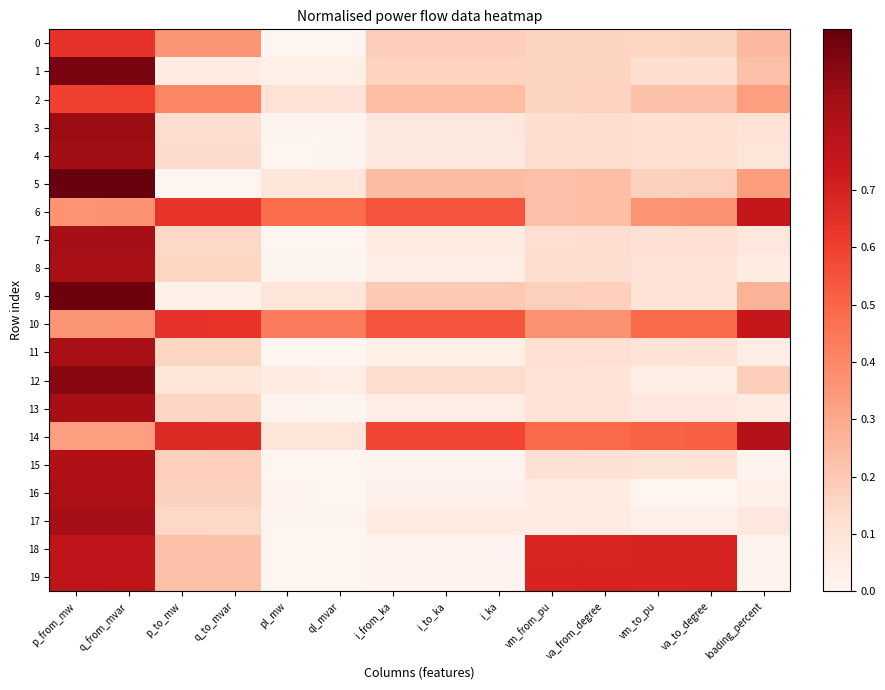

Reading right to left, transcribe all the data shown in this chart.

0: loading_percent=0.3	va_to_degree=0.2	vm_to_pu=0.2	va_from_degree=0.2	vm_from_pu=0.2	i_ka=0.2	i_to_ka=0.2	i_from_ka=0.2	ql_mvar=0.0	pl_mw=0.0	q_to_mvar=0.4	p_to_mw=0.4	q_from_mvar=0.6	p_from_mw=0.6
1: loading_percent=0.2	va_to_degree=0.1	vm_to_pu=0.1	va_from_degree=0.2	vm_from_pu=0.2	i_ka=0.2	i_to_ka=0.2	i_from_ka=0.2	ql_mvar=0.0	pl_mw=0.0	q_to_mvar=0.1	p_to_mw=0.1	q_from_mvar=0.9	p_from_mw=0.9
2: loading_percent=0.3	va_to_degree=0.2	vm_to_pu=0.2	va_from_degree=0.2	vm_from_pu=0.2	i_ka=0.2	i_to_ka=0.2	i_from_ka=0.2	ql_mvar=0.1	pl_mw=0.1	q_to_mvar=0.4	p_to_mw=0.4	q_from_mvar=0.6	p_from_mw=0.6
3: loading_percent=0.1	va_to_degree=0.1	vm_to_pu=0.1	va_from_degree=0.1	vm_from_pu=0.1	i_ka=0.1	i_to_ka=0.1	i_from_ka=0.1	ql_mvar=0.0	pl_mw=0.0	q_to_mvar=0.1	p_to_mw=0.1	q_from_mvar=0.9	p_from_mw=0.9
4: loading_percent=0.1	va_to_degree=0.1	vm_to_pu=0.1	va_from_degree=0.1	vm_from_pu=0.1	i_ka=0.1	i_to_ka=0.1	i_from_ka=0.1	ql_mvar=0.0	pl_mw=0.0	q_to_mvar=0.1	p_to_mw=0.1	q_from_mvar=0.9	p_from_mw=0.9
5: loading_percent=0.3	va_to_degree=0.2	vm_to_pu=0.2	va_from_degree=0.2	vm_from_pu=0.2	i_ka=0.2	i_to_ka=0.2	i_from_ka=0.2	ql_mvar=0.1	pl_mw=0.1	q_to_mvar=0.0	p_to_mw=0.0	q_from_mvar=1.0	p_from_mw=1.0
6: loading_percent=0.8	va_to_degree=0.4	vm_to_pu=0.4	va_from_degree=0.2	vm_from_pu=0.2	i_ka=0.5	i_to_ka=0.5	i_from_ka=0.5	ql_mvar=0.5	pl_mw=0.5	q_to_mvar=0.6	p_to_mw=0.6	q_from_mvar=0.4	p_from_mw=0.4
7: loading_percent=0.1	va_to_degree=0.1	vm_to_pu=0.1	va_from_degree=0.1	vm_from_pu=0.1	i_ka=0.1	i_to_ka=0.1	i_from_ka=0.1	ql_mvar=0.0	pl_mw=0.0	q_to_mvar=0.1	p_to_mw=0.1	q_from_mvar=0.9	p_from_mw=0.9
8: loading_percent=0.1	va_to_degree=0.1	vm_to_pu=0.1	va_from_degree=0.1	vm_from_pu=0.1	i_ka=0.0	i_to_ka=0.0	i_from_ka=0.0	ql_mvar=0.0	pl_mw=0.0	q_to_mvar=0.2	p_to_mw=0.2	q_from_mvar=0.8	p_from_mw=0.8
9: loading_percent=0.3	va_to_degree=0.1	vm_to_pu=0.1	va_from_degree=0.2	vm_from_pu=0.2	i_ka=0.2	i_to_ka=0.2	i_from_ka=0.2	ql_mvar=0.1	pl_mw=0.1	q_to_mvar=0.0	p_to_mw=0.0	q_from_mvar=1.0	p_from_mw=1.0
10: loading_percent=0.8	va_to_degree=0.5	vm_to_pu=0.5	va_from_degree=0.4	vm_from_pu=0.4	i_ka=0.5	i_to_ka=0.5	i_from_ka=0.5	ql_mvar=0.4	pl_mw=0.4	q_to_mvar=0.6	p_to_mw=0.6	q_from_mvar=0.4	p_from_mw=0.4
11: loading_percent=0.0	va_to_degree=0.1	vm_to_pu=0.1	va_from_degree=0.1	vm_from_pu=0.1	i_ka=0.0	i_to_ka=0.0	i_from_ka=0.0	ql_mvar=0.0	pl_mw=0.0	q_to_mvar=0.2	p_to_mw=0.2	q_from_mvar=0.8	p_from_mw=0.8
12: loading_percent=0.2	va_to_degree=0.0	vm_to_pu=0.0	va_from_degree=0.1	vm_from_pu=0.1	i_ka=0.1	i_to_ka=0.1	i_from_ka=0.1	ql_mvar=0.0	pl_mw=0.1	q_to_mvar=0.1	p_to_mw=0.1	q_from_mvar=0.9	p_from_mw=0.9
13: loading_percent=0.1	va_to_degree=0.1	vm_to_pu=0.1	va_from_degree=0.1	vm_from_pu=0.1	i_ka=0.0	i_to_ka=0.0	i_from_ka=0.0	ql_mvar=0.0	pl_mw=0.0	q_to_mvar=0.2	p_to_mw=0.2	q_from_mvar=0.8	p_from_mw=0.8
14: loading_percent=0.8	va_to_degree=0.5	vm_to_pu=0.5	va_from_degree=0.5	vm_from_pu=0.5	i_ka=0.6	i_to_ka=0.6	i_from_ka=0.6	ql_mvar=0.1	pl_mw=0.1	q_to_mvar=0.7	p_to_mw=0.7	q_from_mvar=0.3	p_from_mw=0.3
15: loading_percent=0.0	va_to_degree=0.1	vm_to_pu=0.1	va_from_degree=0.1	vm_from_pu=0.1	i_ka=0.0	i_to_ka=0.0	i_from_ka=0.0	ql_mvar=0.0	pl_mw=0.0	q_to_mvar=0.2	p_to_mw=0.2	q_from_mvar=0.8	p_from_mw=0.8
16: loading_percent=0.0	va_to_degree=0.0	vm_to_pu=0.0	va_from_degree=0.1	vm_from_pu=0.1	i_ka=0.0	i_to_ka=0.0	i_from_ka=0.0	ql_mvar=0.0	pl_mw=0.0	q_to_mvar=0.2	p_to_mw=0.2	q_from_mvar=0.8	p_from_mw=0.8
17: loading_percent=0.1	va_to_degree=0.0	vm_to_pu=0.0	va_from_degree=0.1	vm_from_pu=0.1	i_ka=0.1	i_to_ka=0.1	i_from_ka=0.1	ql_mvar=0.0	pl_mw=0.0	q_to_mvar=0.1	p_to_mw=0.1	q_from_mvar=0.9	p_from_mw=0.9
18: loading_percent=0.0	va_to_degree=0.7	vm_to_pu=0.7	va_from_degree=0.7	vm_from_pu=0.7	i_ka=0.0	i_to_ka=0.0	i_from_ka=0.0	ql_mvar=0.0	pl_mw=0.0	q_to_mvar=0.2	p_to_mw=0.2	q_from_mvar=0.8	p_from_mw=0.8
19: loading_percent=0.0	va_to_degree=0.7	vm_to_pu=0.7	va_from_degree=0.7	vm_from_pu=0.7	i_ka=0.0	i_to_ka=0.0	i_from_ka=0.0	ql_mvar=0.0	pl_mw=0.0	q_to_mvar=0.2	p_to_mw=0.2	q_from_mvar=0.8	p_from_mw=0.8